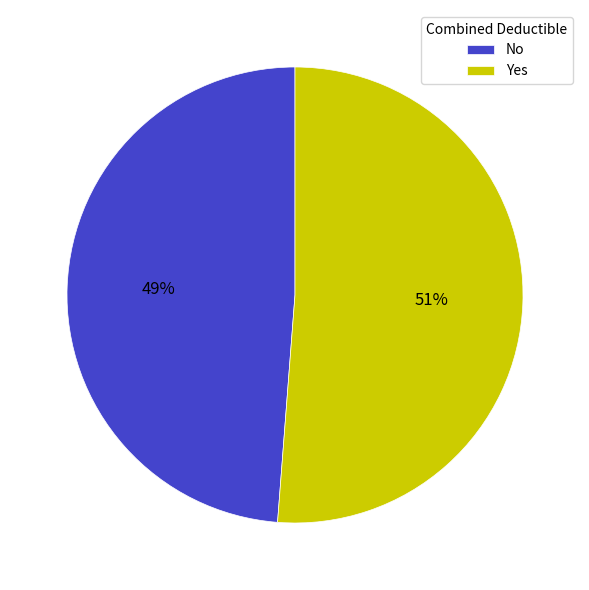

How many segments does this pie chart have?

2